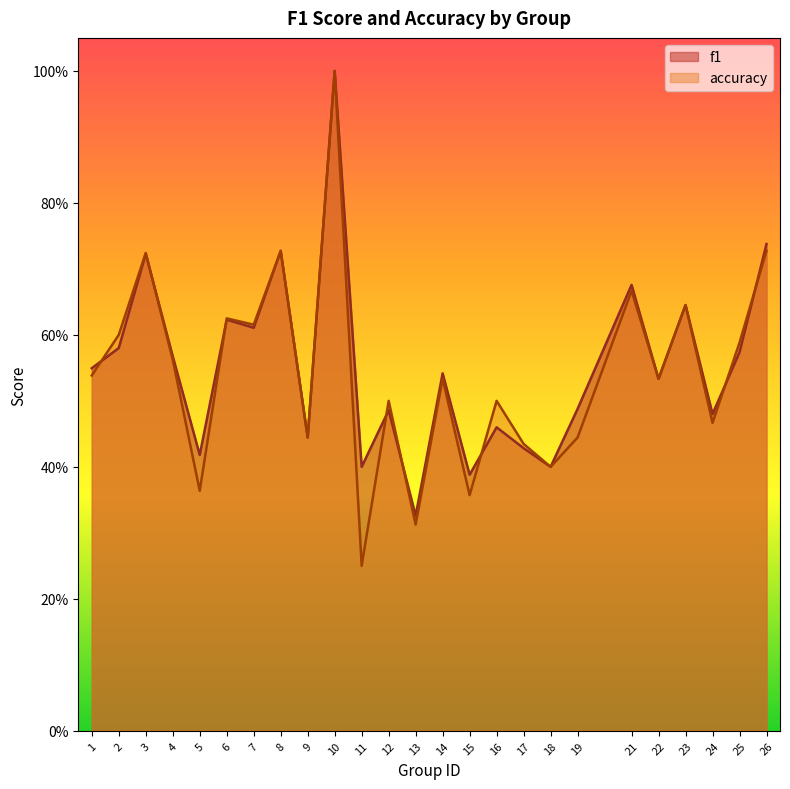

Reading left to right, transcribe all the data shown in this chart.

f1: 1=0.5	2=0.6	3=0.7	4=0.6	5=0.4	6=0.6	7=0.6	8=0.7	9=0.4	10=1.0	11=0.4	12=0.5	13=0.3	14=0.5	15=0.4	16=0.5	17=0.4	18=0.4	19=0.5	21=0.7	22=0.5	23=0.6	24=0.5	25=0.6	26=0.7
accuracy: 1=0.5	2=0.6	3=0.7	4=0.6	5=0.4	6=0.6	7=0.6	8=0.7	9=0.4	10=1.0	11=0.2	12=0.5	13=0.3	14=0.5	15=0.4	16=0.5	17=0.4	18=0.4	19=0.4	21=0.7	22=0.5	23=0.6	24=0.5	25=0.6	26=0.7